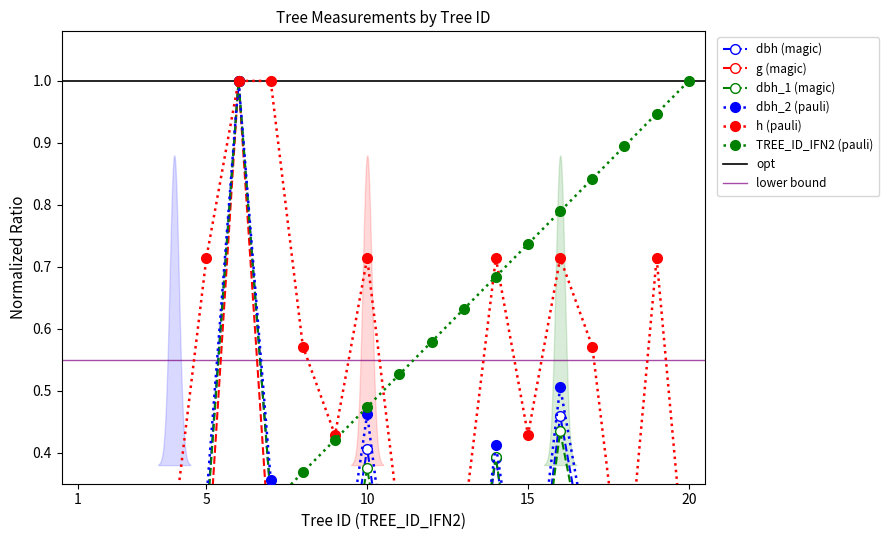

What is the difference between the dbh_2 values at 2 and 16?

0.2